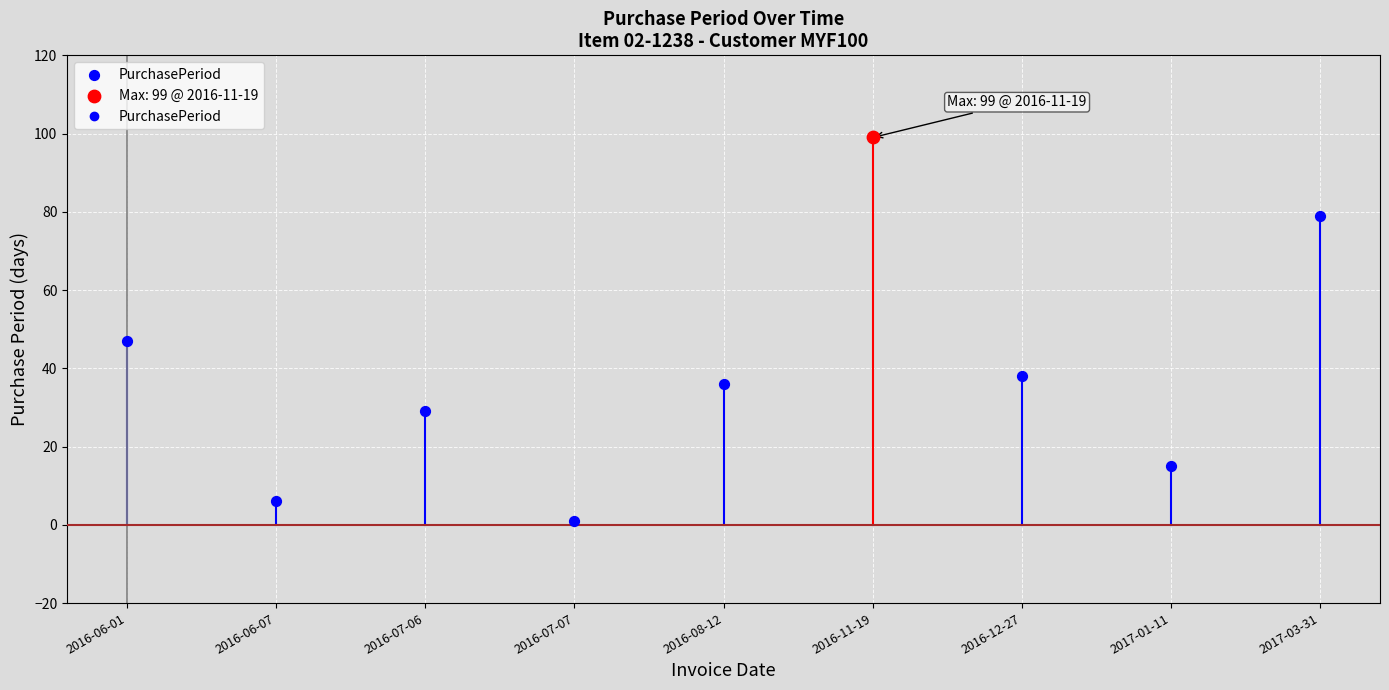

Approximately how many times larger is the value at 2017-03-31 compared to 2016-06-07?

13.2